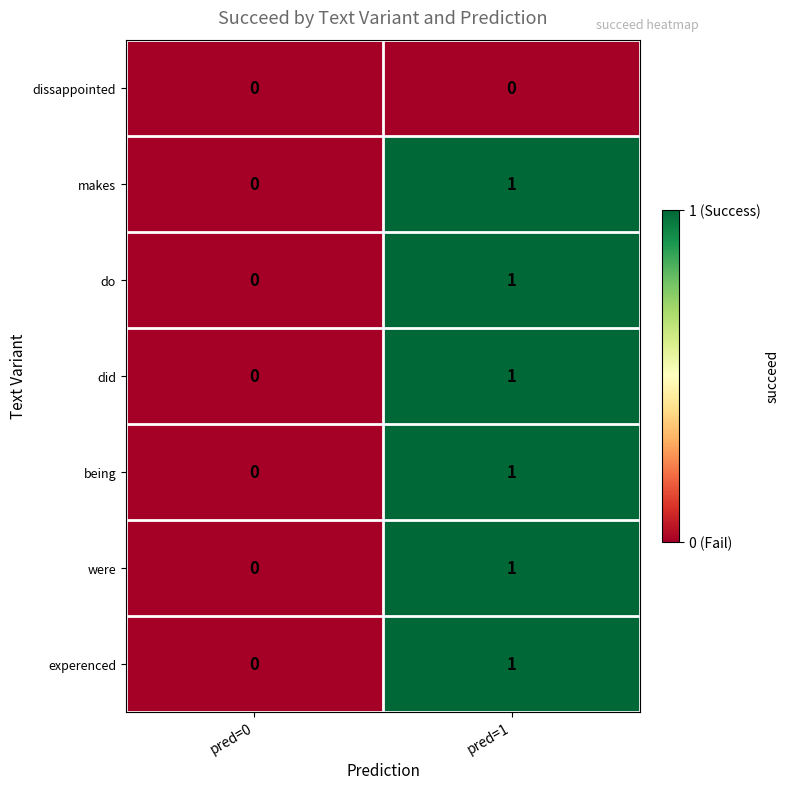

True or false: dissappointed has a value of 0 at pred=0.

True